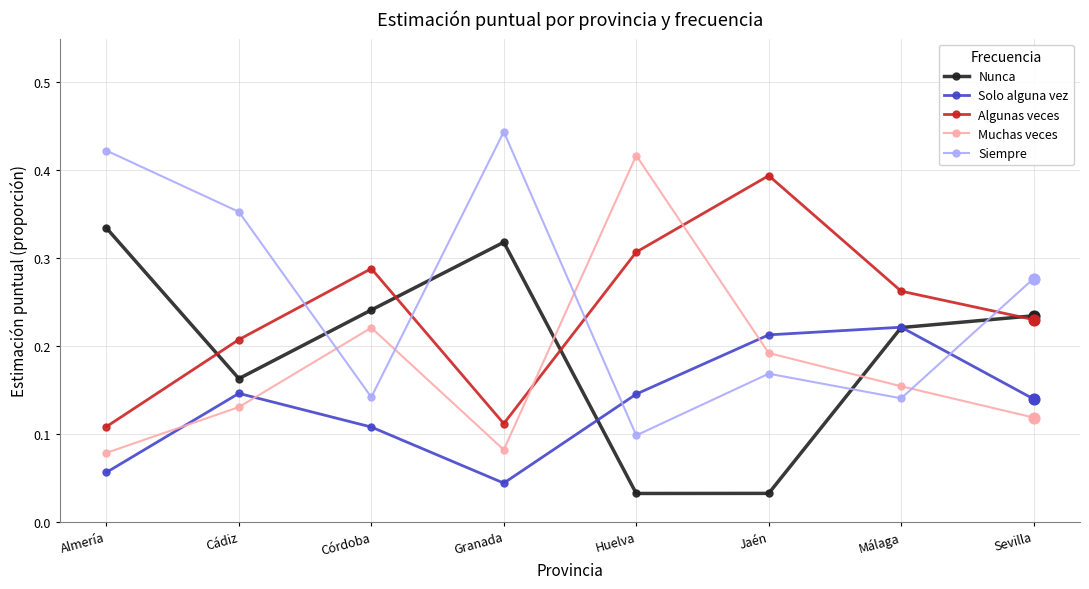

Between Cádiz and Málaga, which series saw the biggest shift?

Siempre